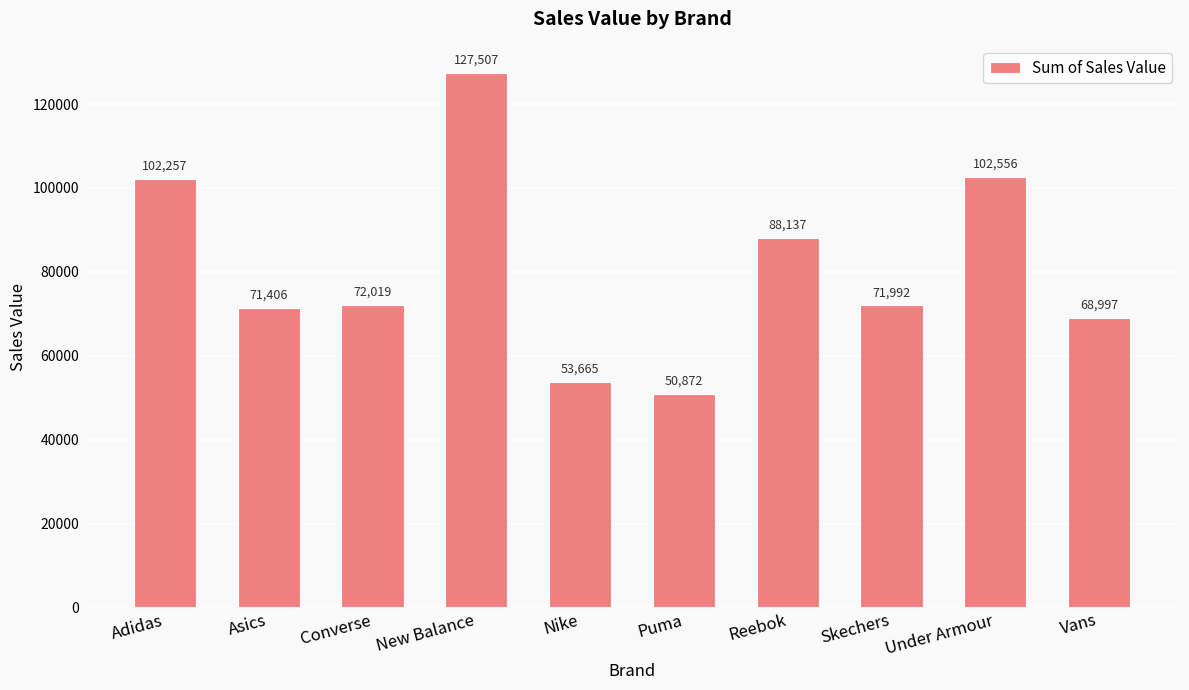

Rank the categories by value from lowest to highest.

Puma, Nike, Vans, Asics, Skechers, Converse, Reebok, Adidas, Under Armour, New Balance